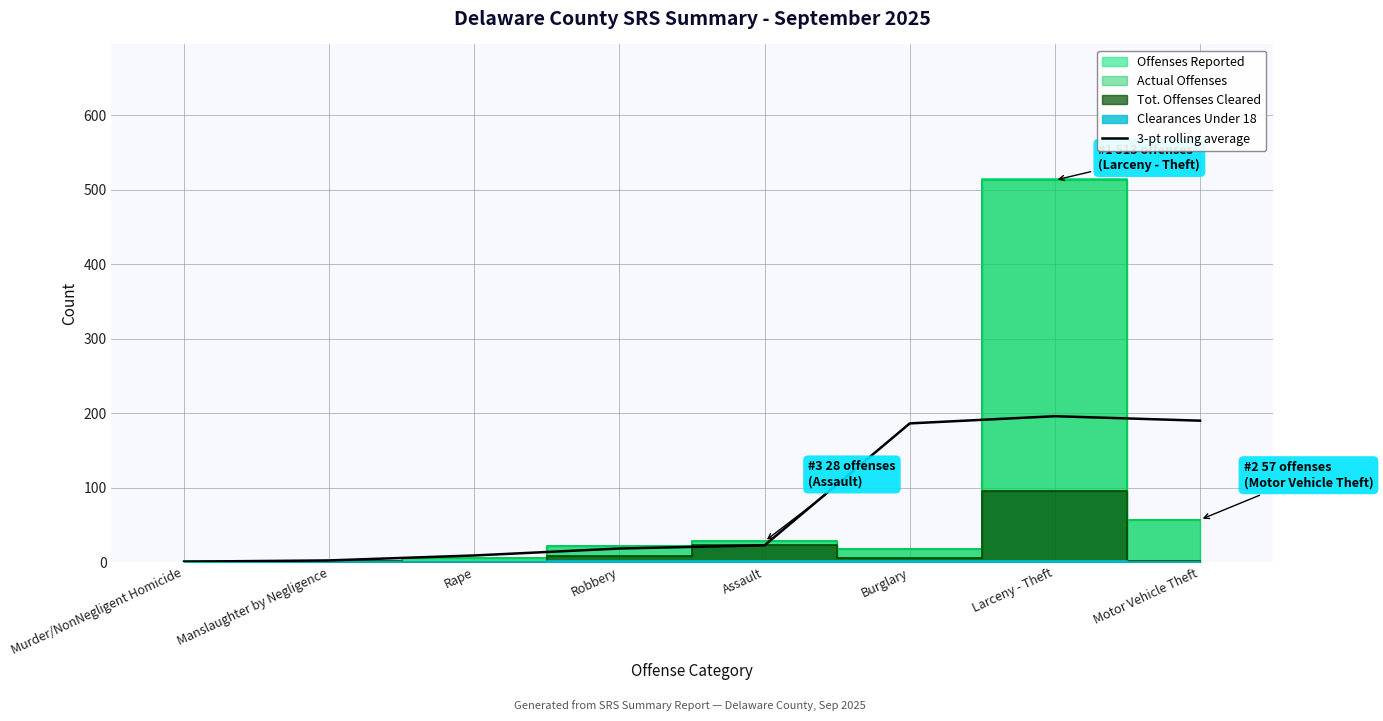

The value at Murder/NonNegligent Homicide is 0.7. True or false?

True